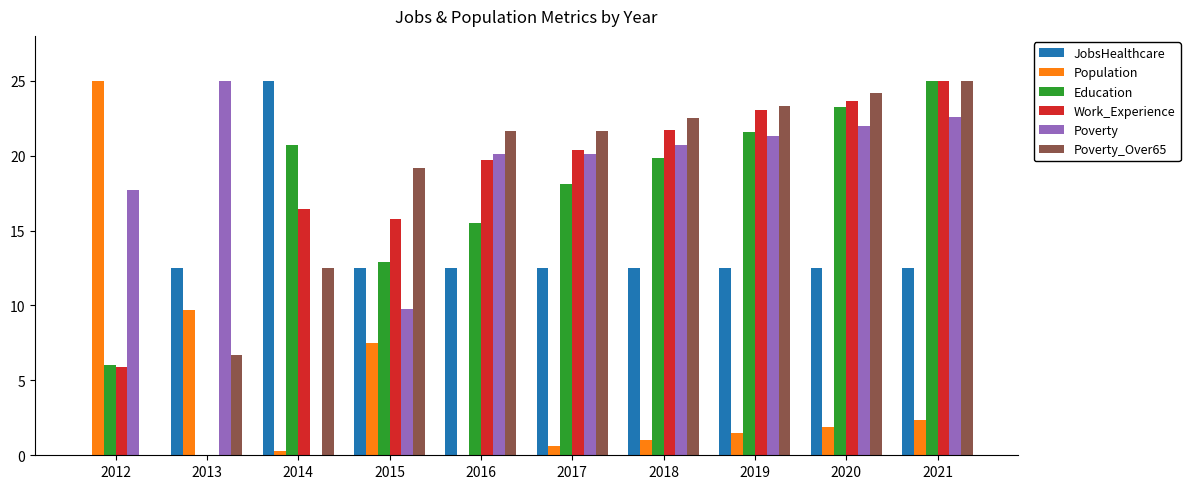

Reading left to right, extract all data points from this chart.

JobsHealthcare: 2012=0.0	2013=12.5	2014=25.0	2015=12.5	2016=12.5	2017=12.5	2018=12.5	2019=12.5	2020=12.5	2021=12.5
Population: 2012=25.0	2013=9.7	2014=0.3	2015=7.5	2016=0.0	2017=0.6	2018=1.0	2019=1.5	2020=1.9	2021=2.3
Education: 2012=6.0	2013=0.0	2014=20.7	2015=12.9	2016=15.5	2017=18.1	2018=19.8	2019=21.6	2020=23.3	2021=25.0
Work_Experience: 2012=5.9	2013=0.0	2014=16.4	2015=15.8	2016=19.7	2017=20.4	2018=21.7	2019=23.0	2020=23.7	2021=25.0
Poverty: 2012=17.7	2013=25.0	2014=0.0	2015=9.8	2016=20.1	2017=20.1	2018=20.7	2019=21.3	2020=22.0	2021=22.6
Poverty_Over65: 2012=0.0	2013=6.7	2014=12.5	2015=19.2	2016=21.7	2017=21.7	2018=22.5	2019=23.3	2020=24.2	2021=25.0